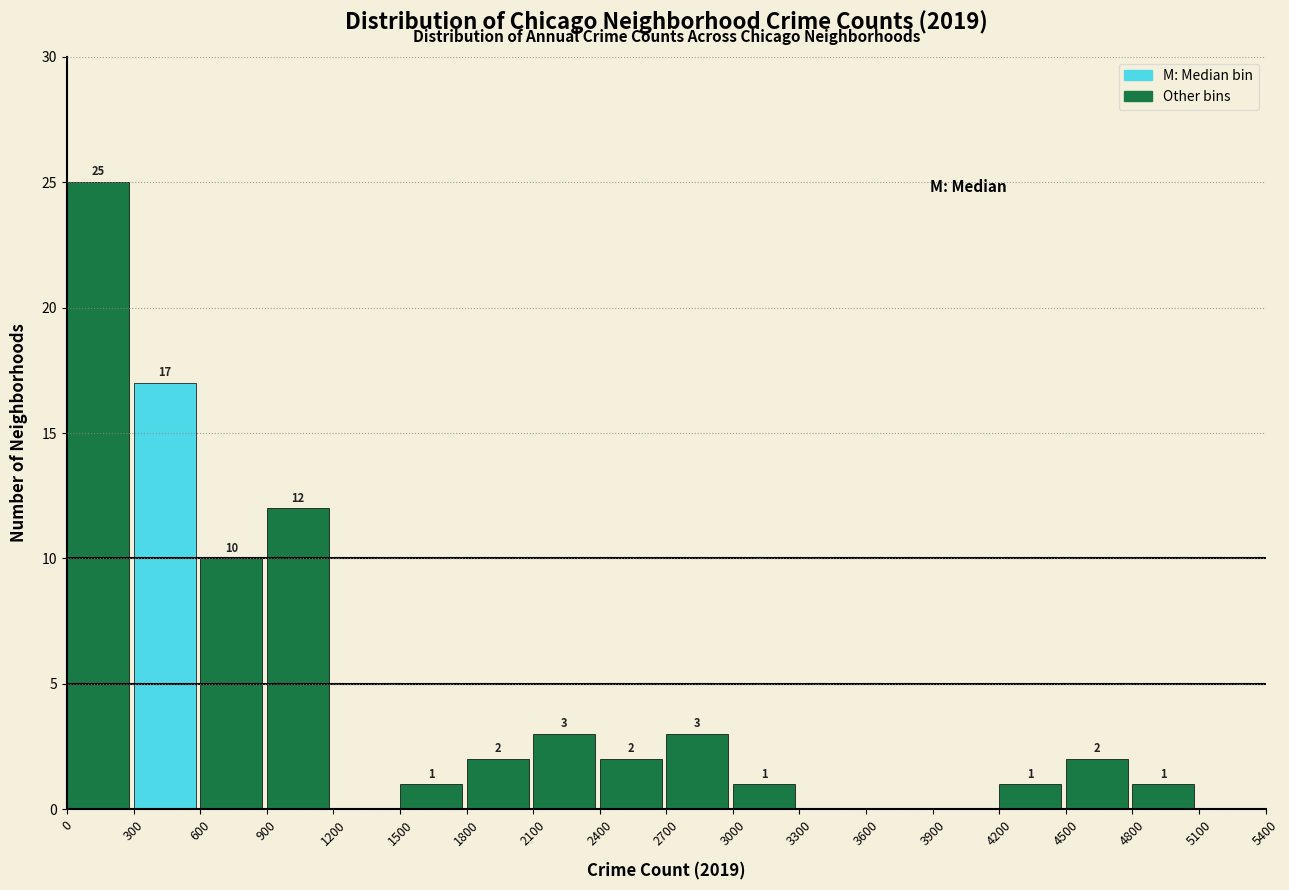

Over which range of the x-axis is the bar tallest?

0 to 300